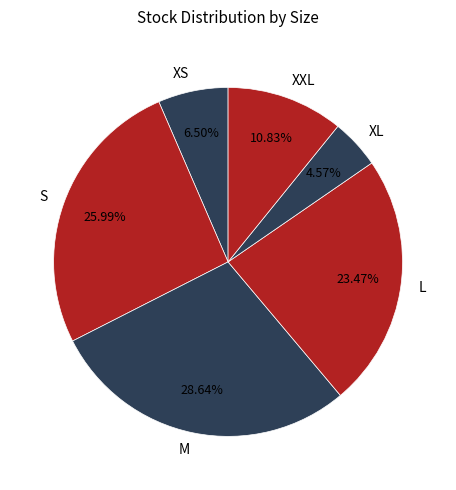

Which slice is the largest?

M